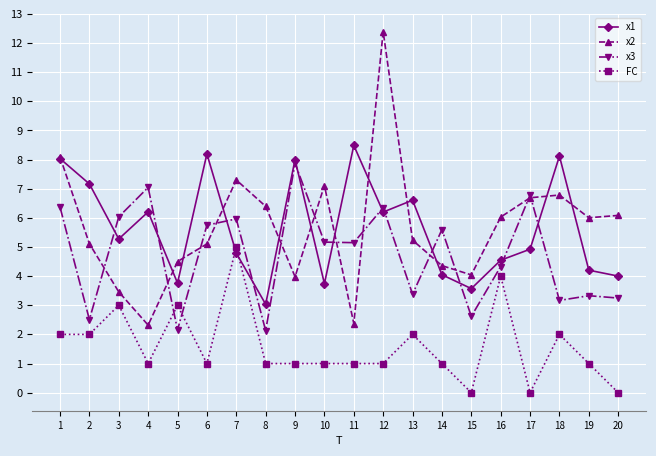

Where does the x2 series first go above 6?

1